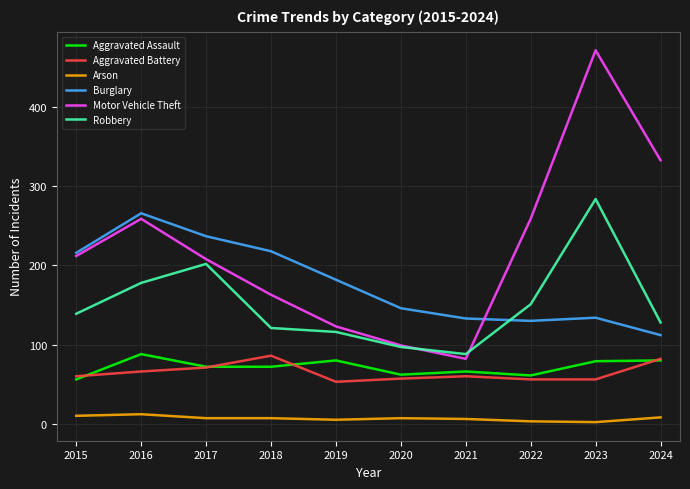

What are all the series names shown in the legend?

Aggravated Assault, Aggravated Battery, Arson, Burglary, Motor Vehicle Theft, Robbery